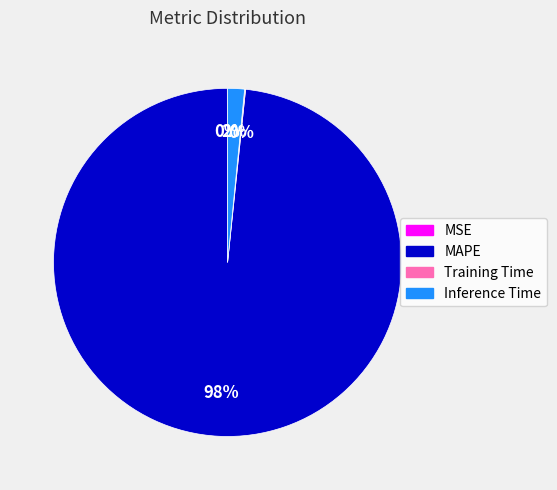

True or false: MAPE accounts for 98% of the total.

True